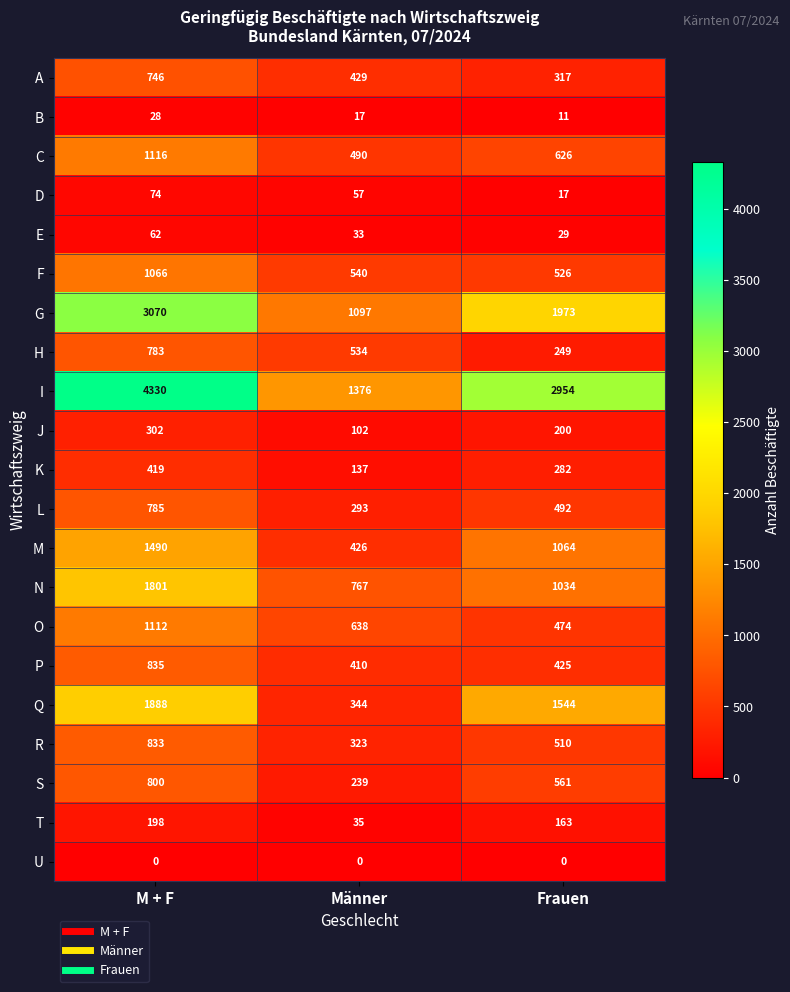

Rank the series by their maximum value, from highest to lowest.

I, G, Q, N, M, C, O, F, P, R, S, L, H, A, K, J, T, D, E, B, U